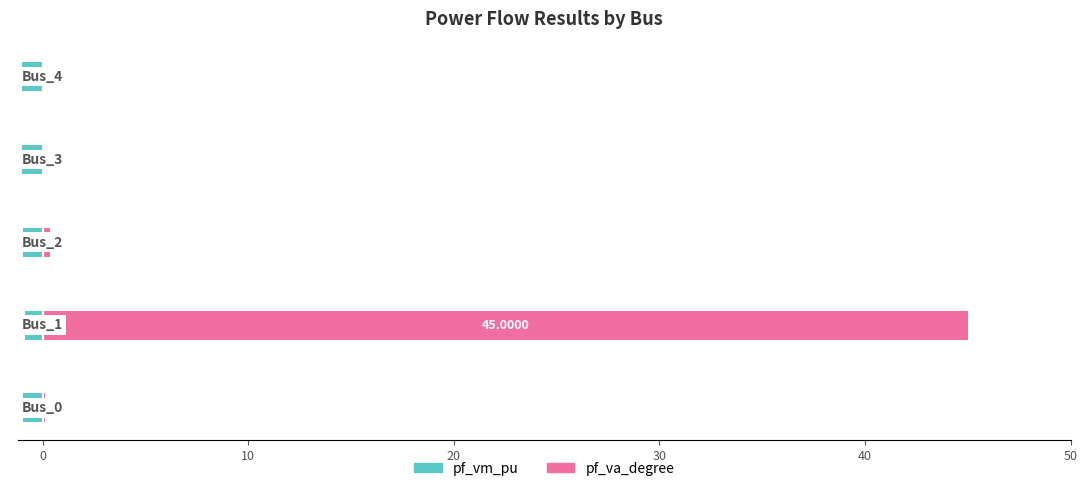

True or false: pf_va_degree has a value of 0.0 at 20.

False